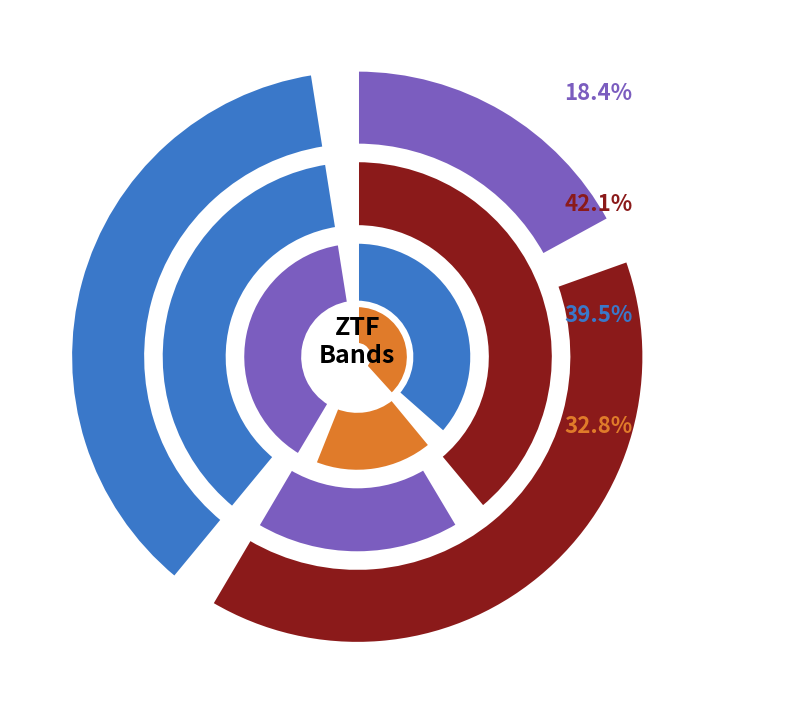

Is there any slice that represents more than half of the pie?

No